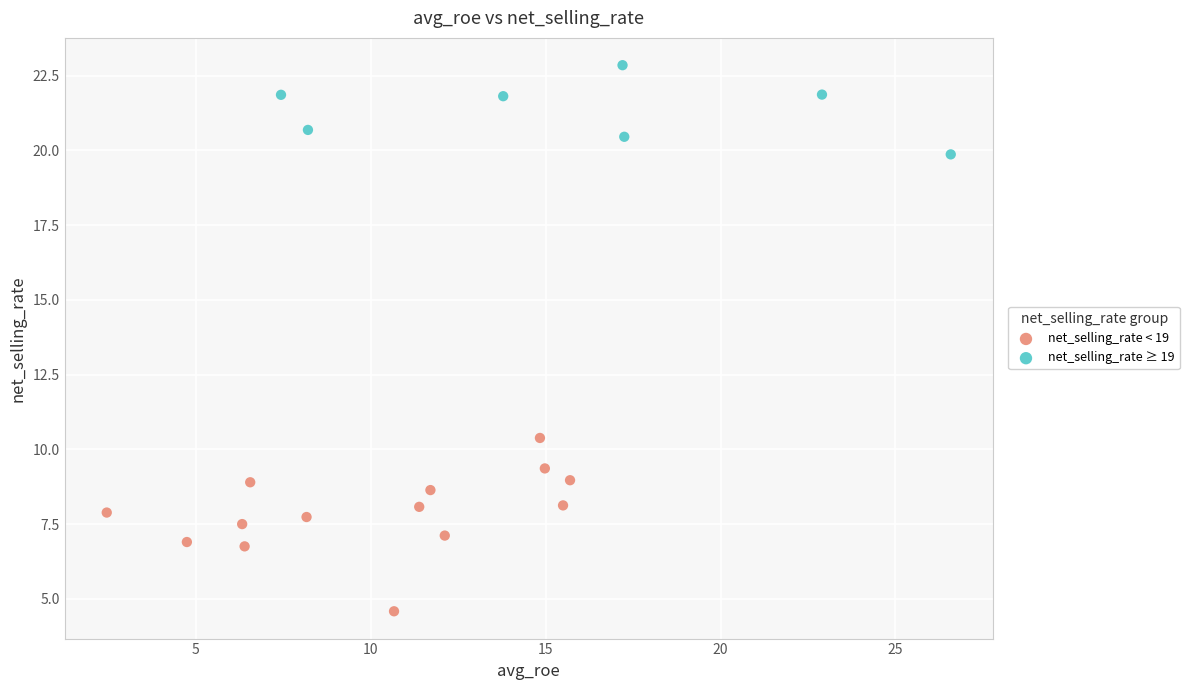

Which series has the widest spread of Y values?

net_selling_rate < 19